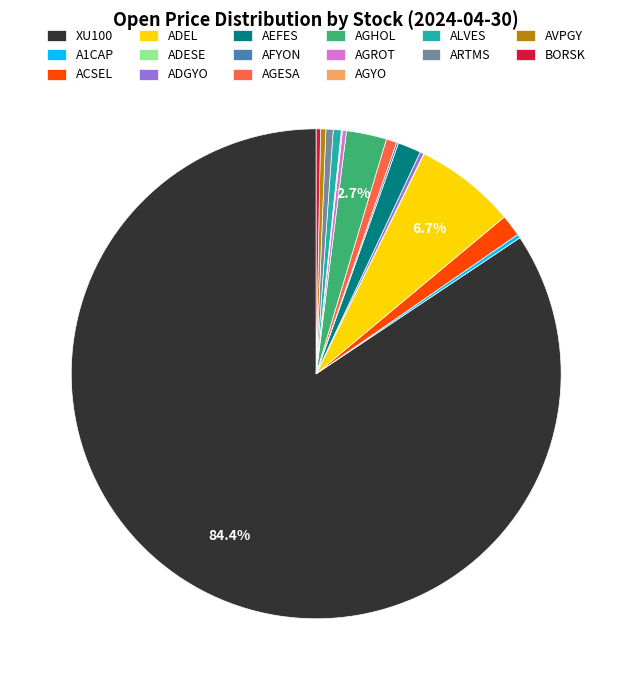

To the nearest percent, what portion does AGHOL represent?

3%